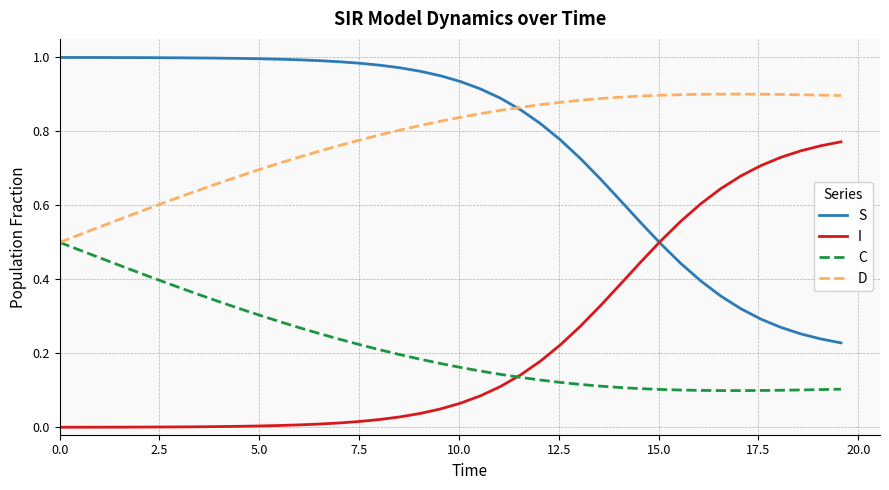

Rank the series by their maximum value, from lowest to highest.

C, I, D, S